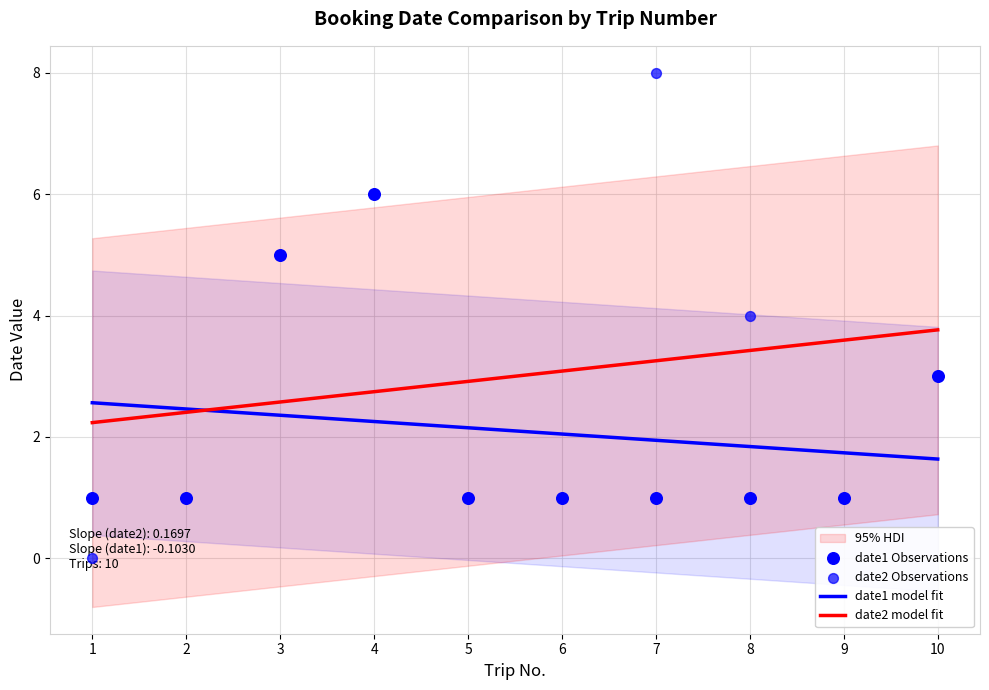

Which series reaches the minimum Y coordinate?

date2